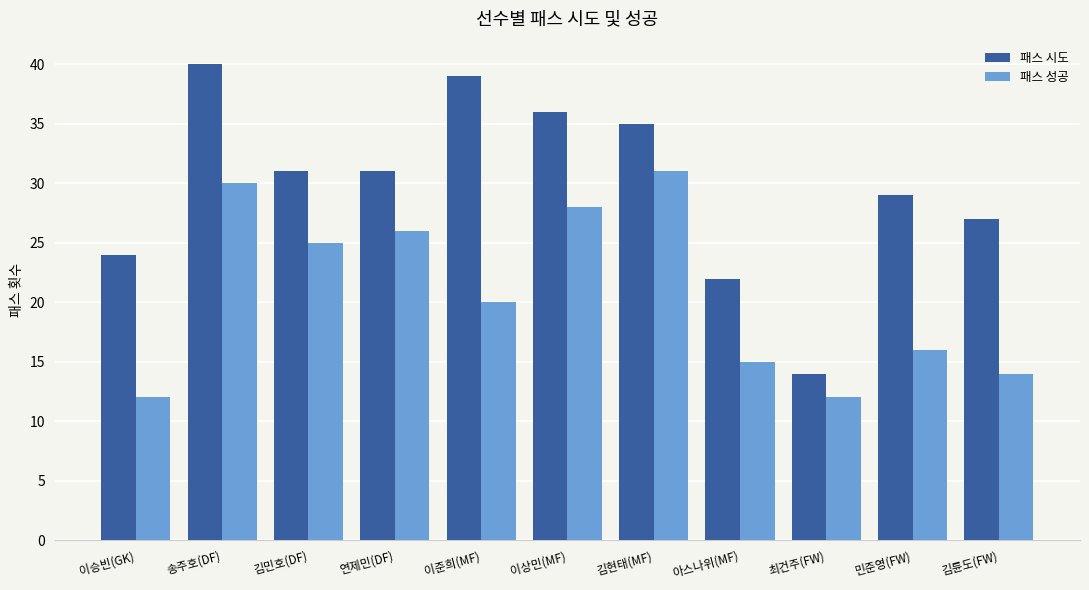

Are the bars horizontal?

No